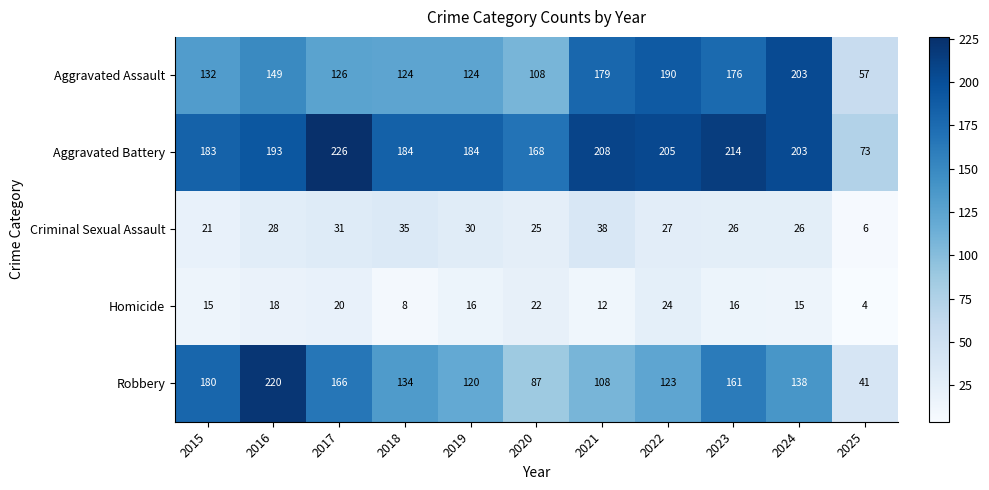

Is it true that Aggravated Assault equals 213 at 2018?

False